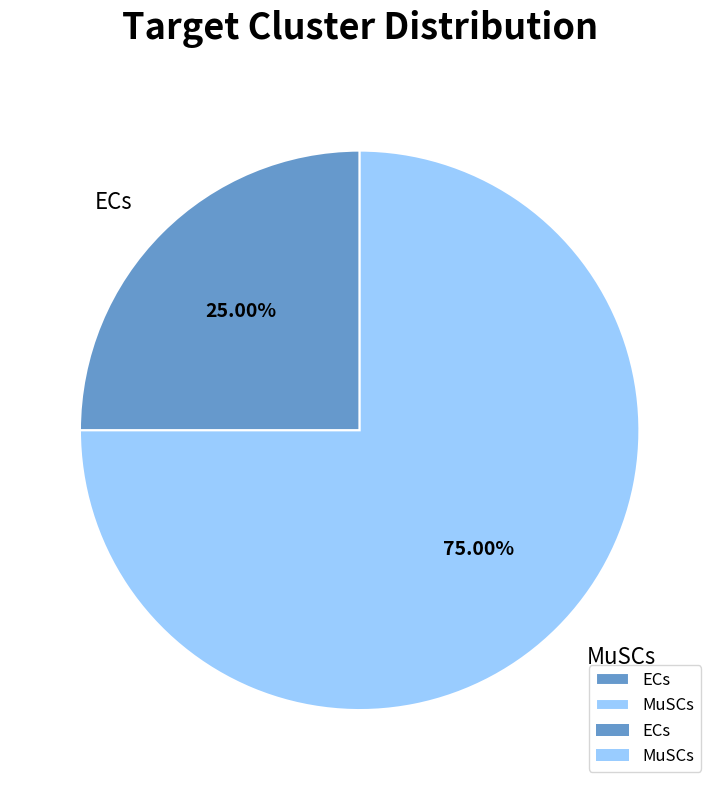

How much of the chart is everything except ECs?

75.0%